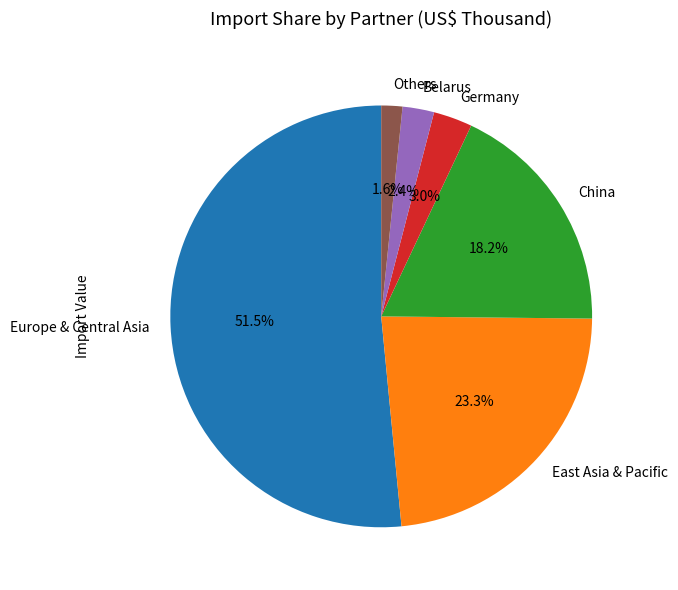

Which slice is the largest?

Europe & Central Asia